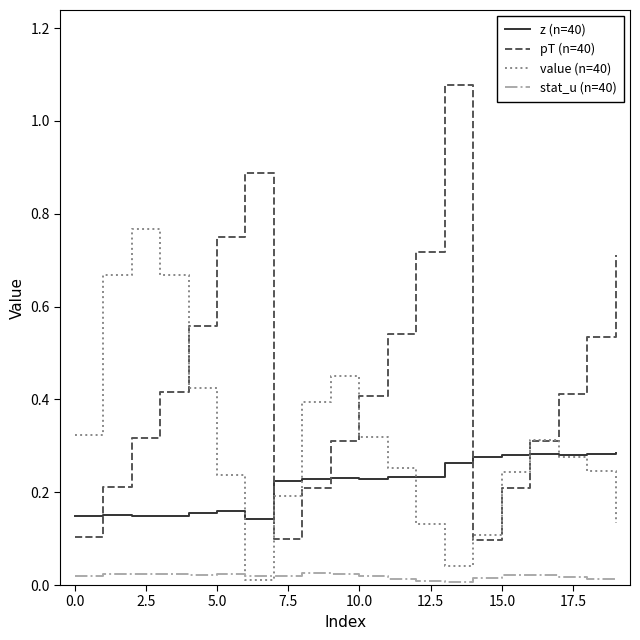

Is this an area chart (filled region under the line)?

No